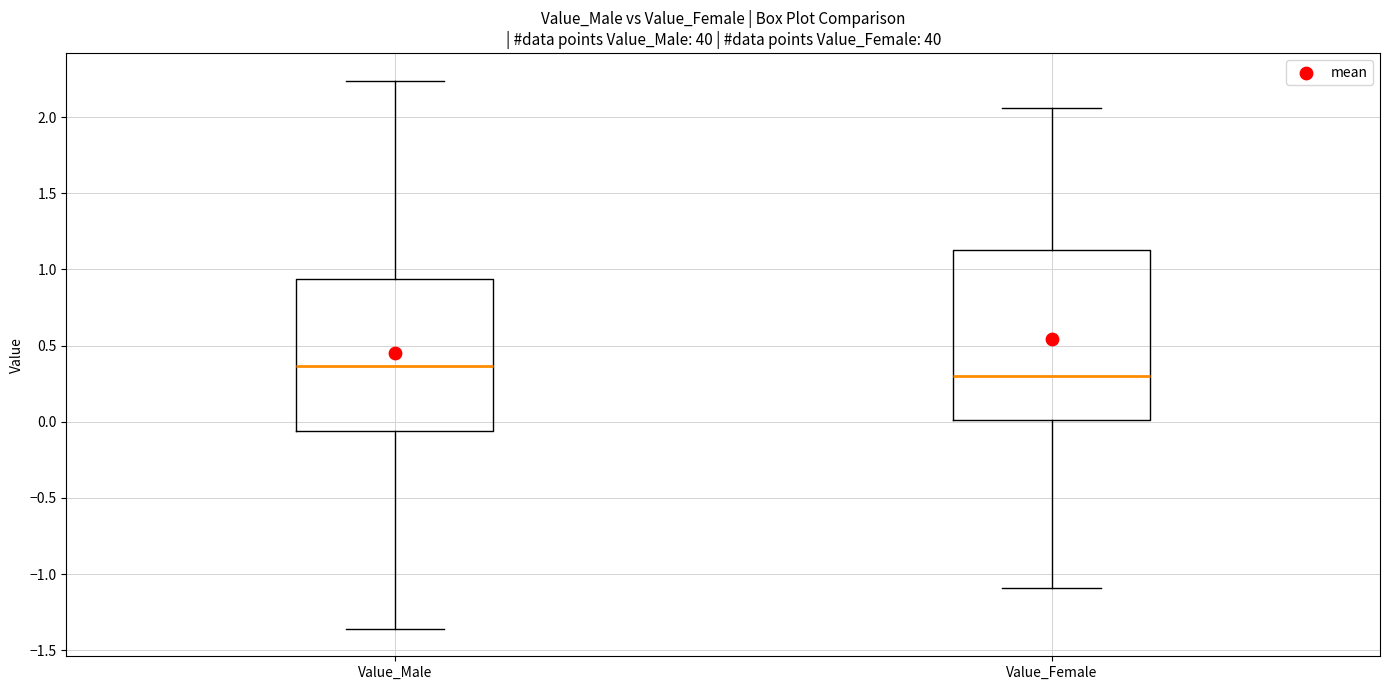

Reading left to right, transcribe this box plot: for each box, give where its median line is, the range the box spans, and where its two whiskers end, as read against the y-axis. The values are not printed on the chart, so give them approximately, as read against the axis.

Value_Male: median 0.35, box -0.05 to 0.95, whiskers -1.35 to 2.25
Value_Female: median 0.30, box 0.00 to 1.10, whiskers -1.10 to 2.05